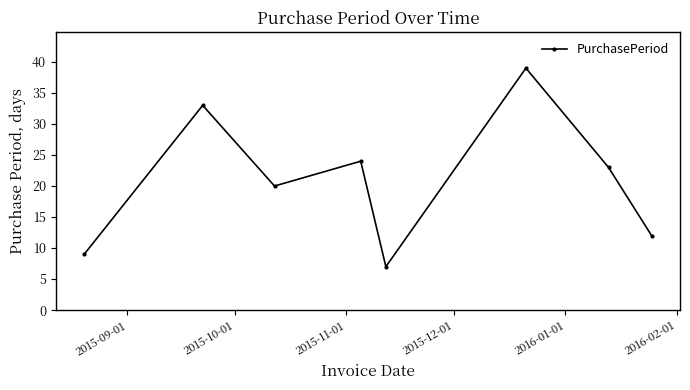

What is the sum of all values?

167